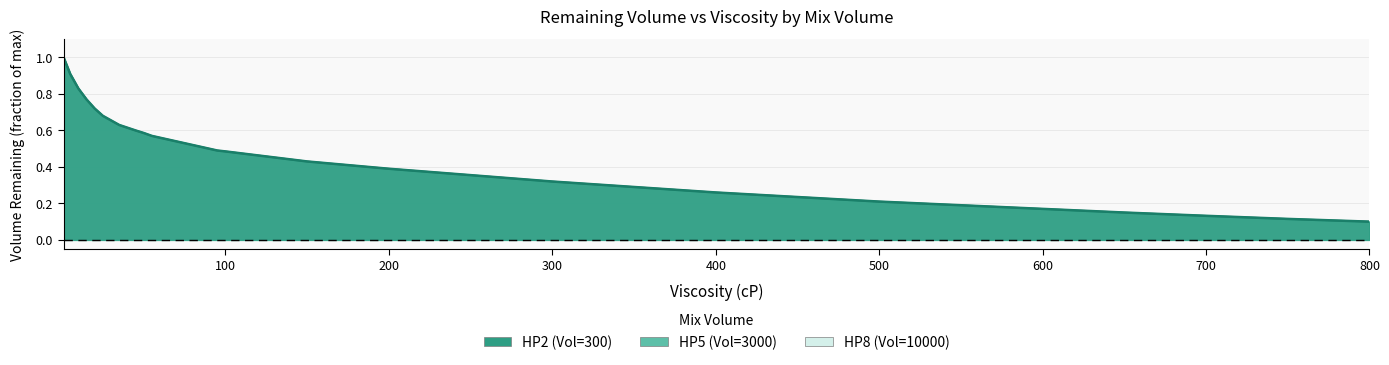

What is the minimum value for HP5?

0.1